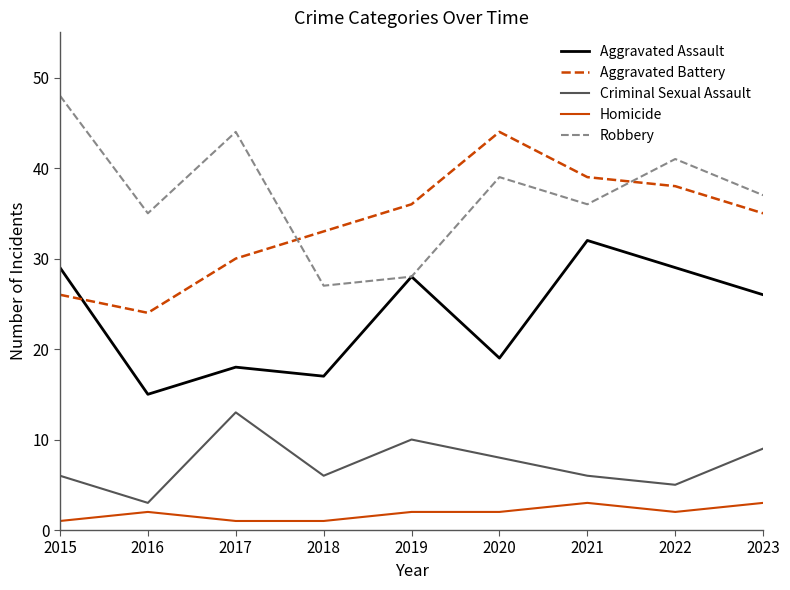

True or false: Aggravated Assault has a value of 18 at 2017.

True